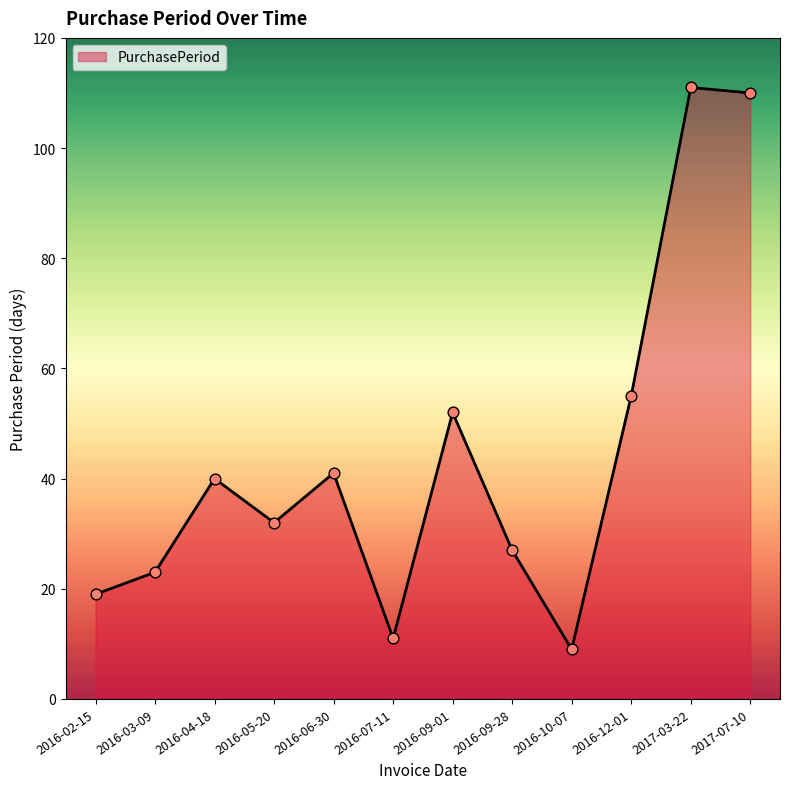

What is the ratio of the value at 2016-03-09 to the value at 2016-06-30?

0.6